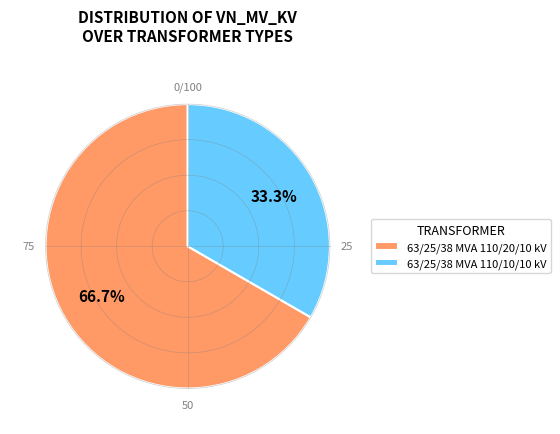

To the nearest percent, what is the combined percentage of 63/25/38 MVA 110/10/10 kV and 63/25/38 MVA 110/20/10 kV?

100%